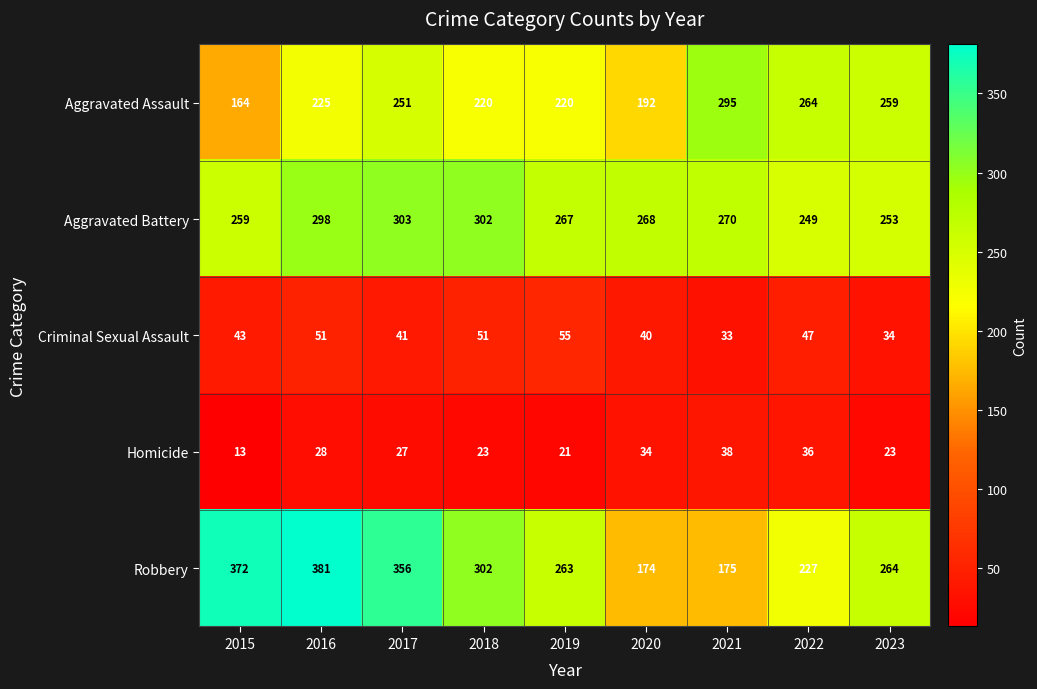

Between 2017 and 2023, which series saw the biggest shift?

Robbery